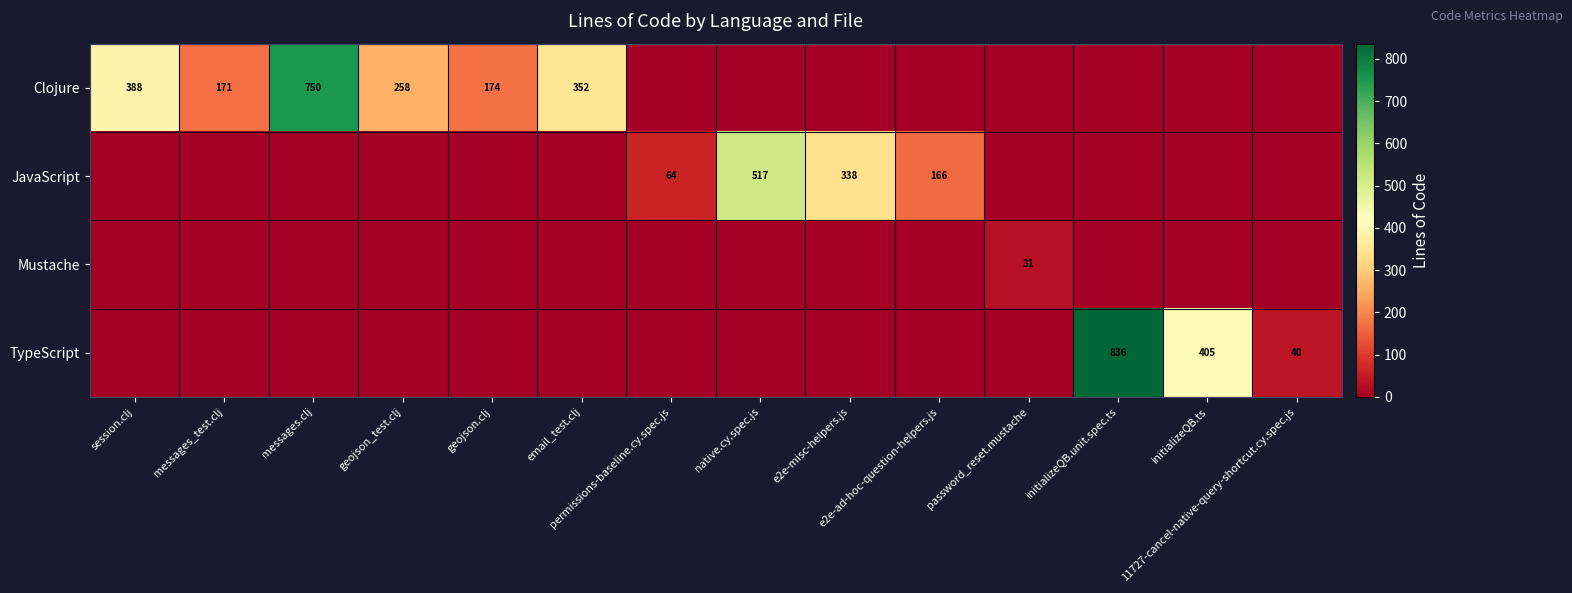

What is the average value of the TypeScript series?

92